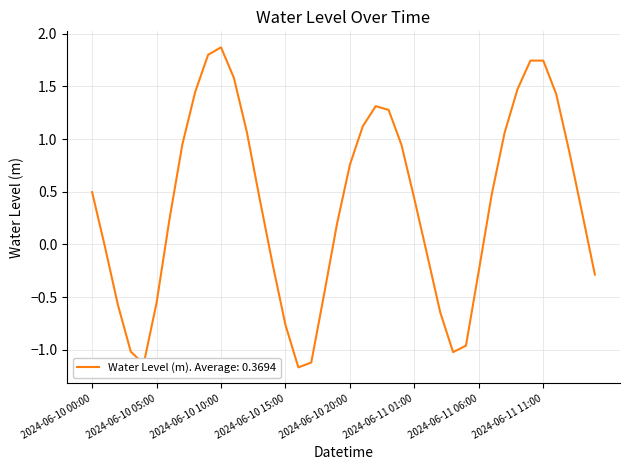

What is the average value?

0.4